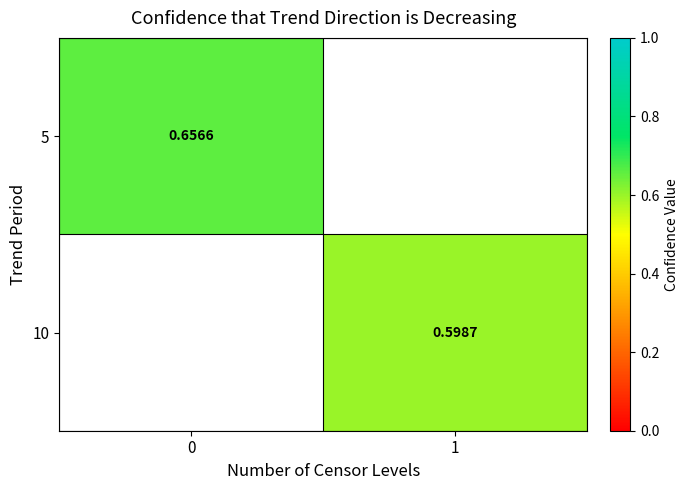

True or false: 5 has a value of 0.7 at 0.

True